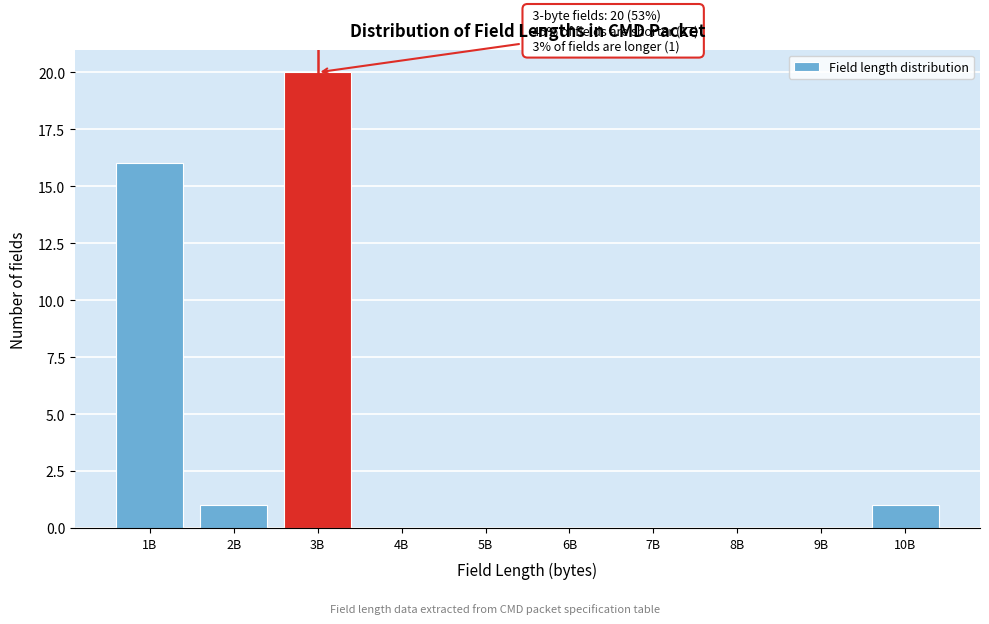

Reading left to right, what are all the values shown in this chart?

1B=16	2B=1	3B=20	4B=0	5B=0	6B=0	7B=0	8B=0	9B=0	10B=1